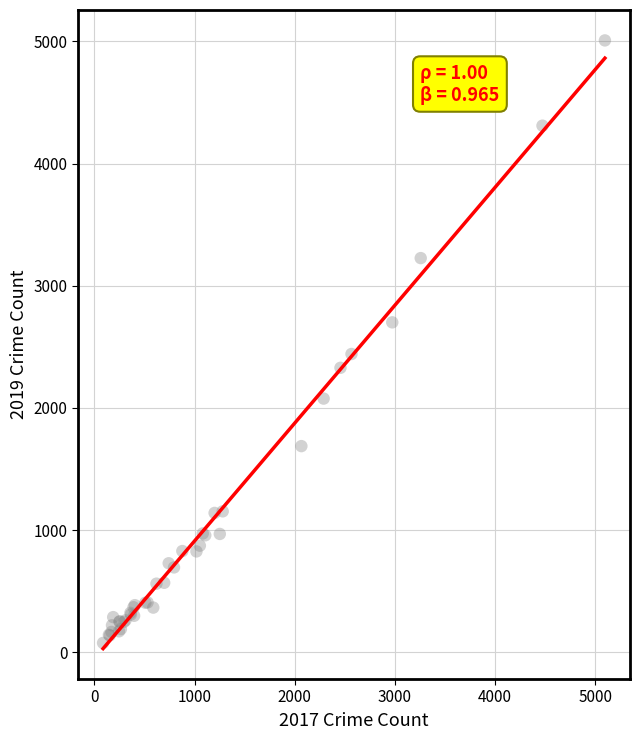

What Y value in the scatter plot is closest to 2542?

2441